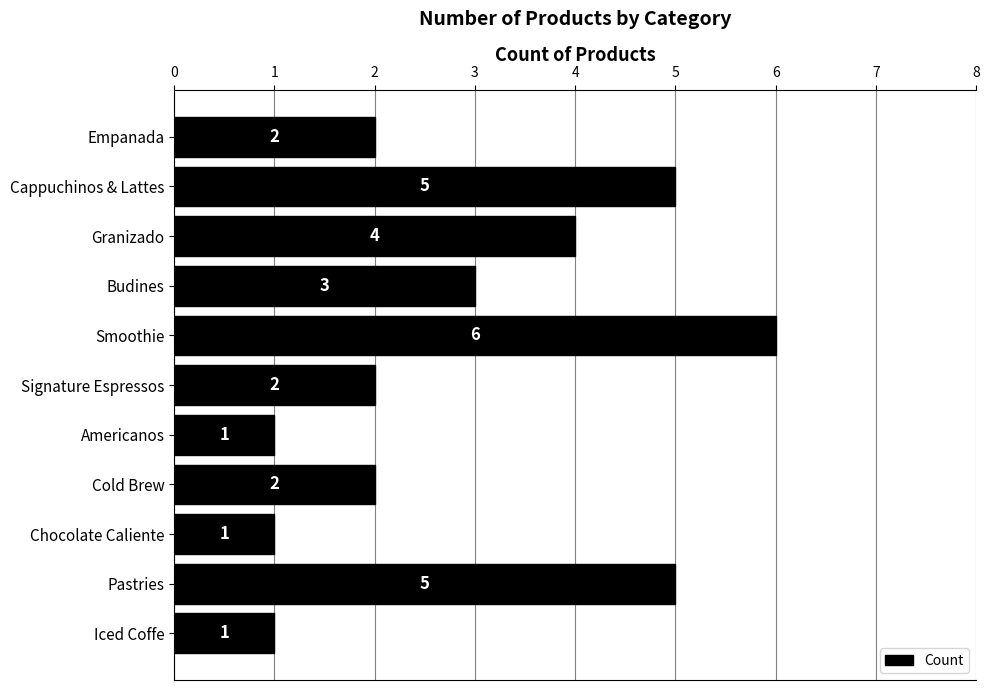

What is the minimum value shown in the chart?

1